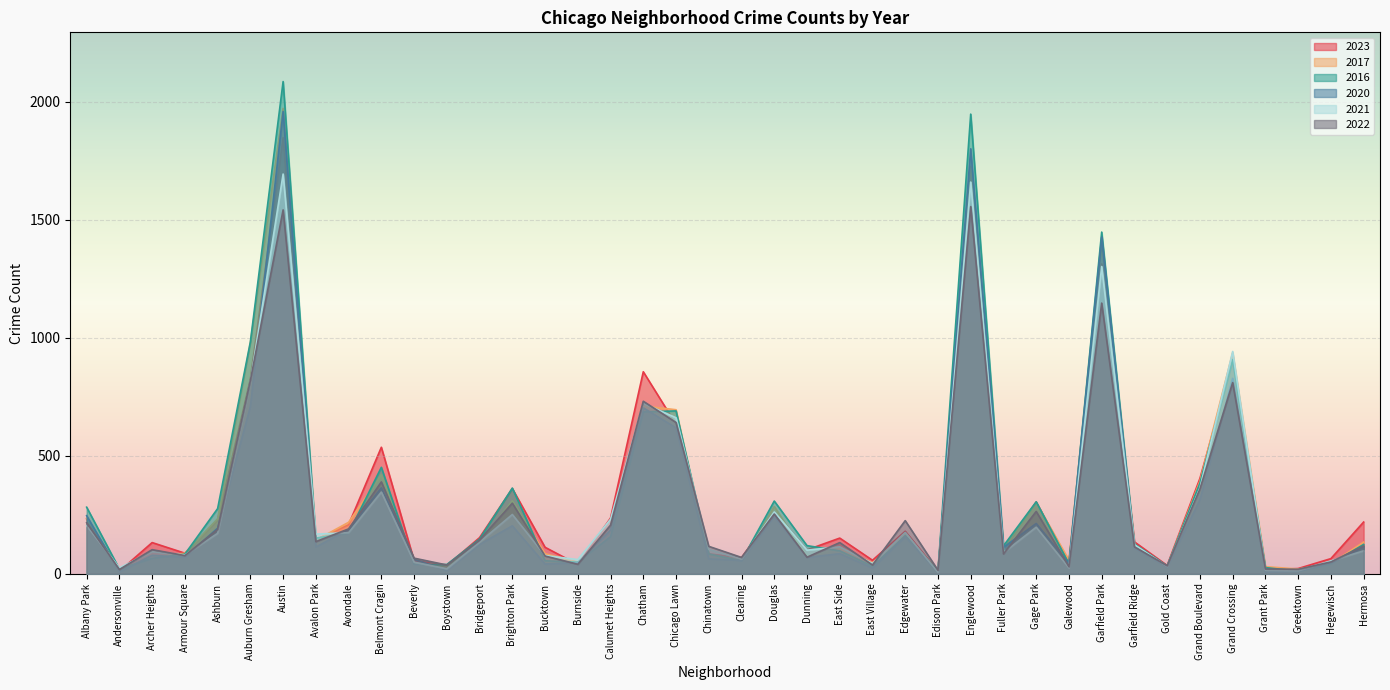

Is it true that 2016 equals 1448 at Garfield Park?

True